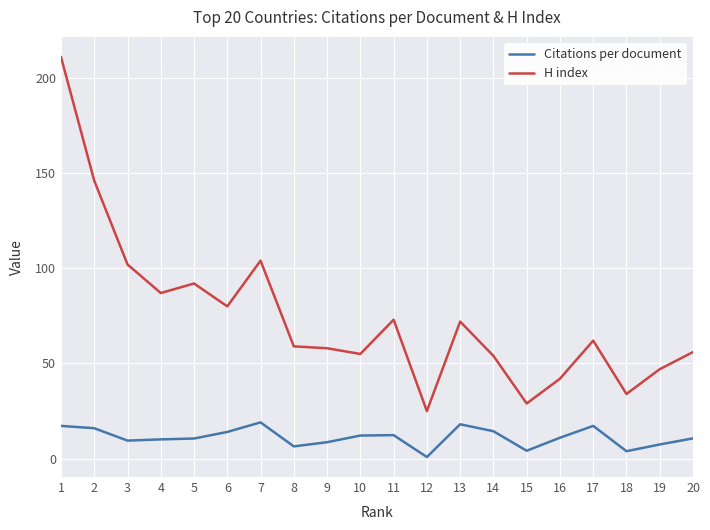

Which category has the lowest value in the Citations per document series?

12